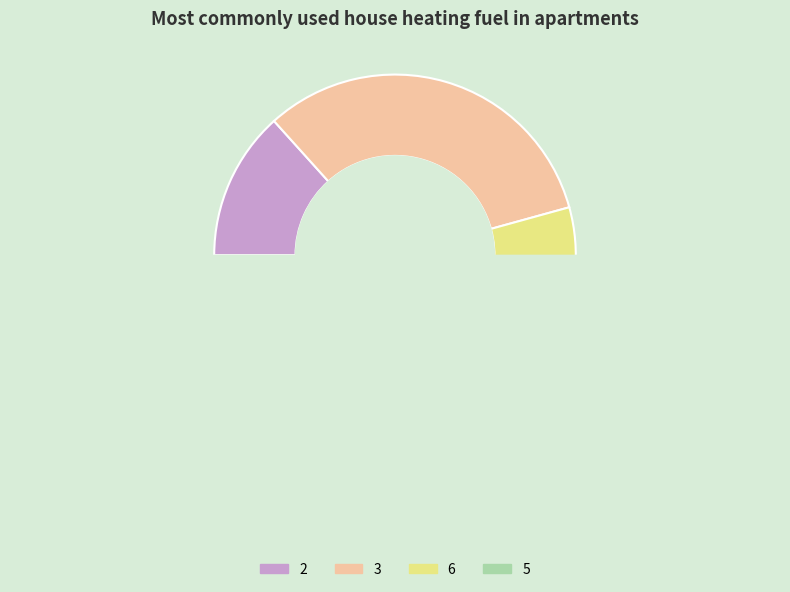

What is the largest slice in the pie chart?

3